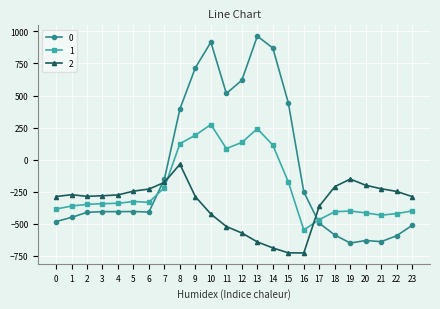

What are all the series names shown in the legend?

0, 1, 2